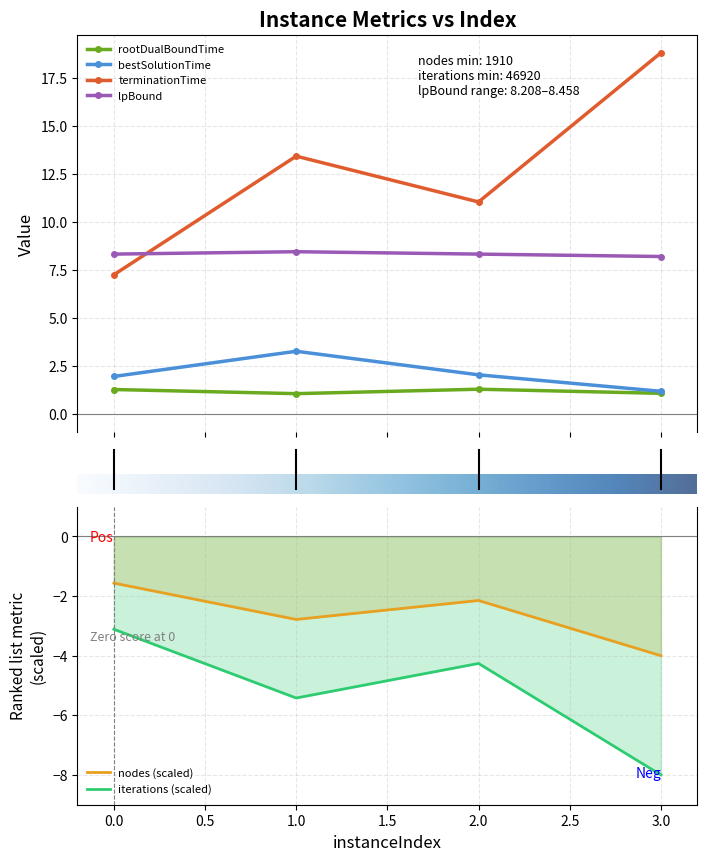

How many rootDualBoundTime values are between 1 and 2?

4